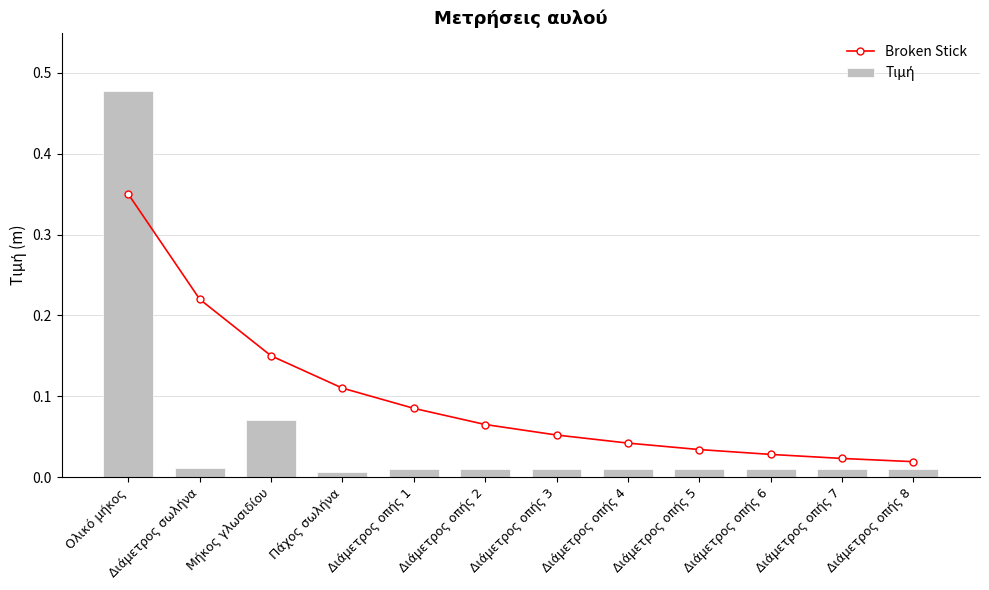

What are all the series names shown in the legend?

Broken Stick, Τιμή